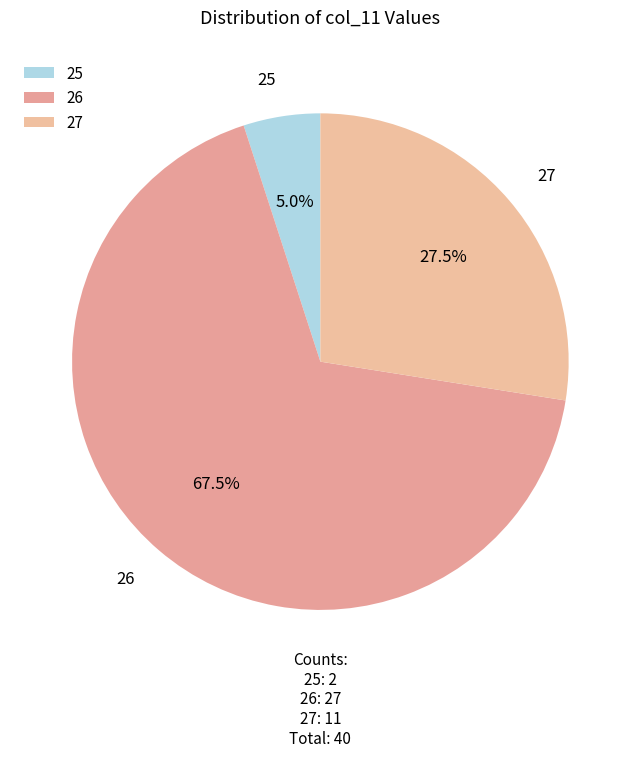

Combined, do 27 and 25 account for over 50%?

No